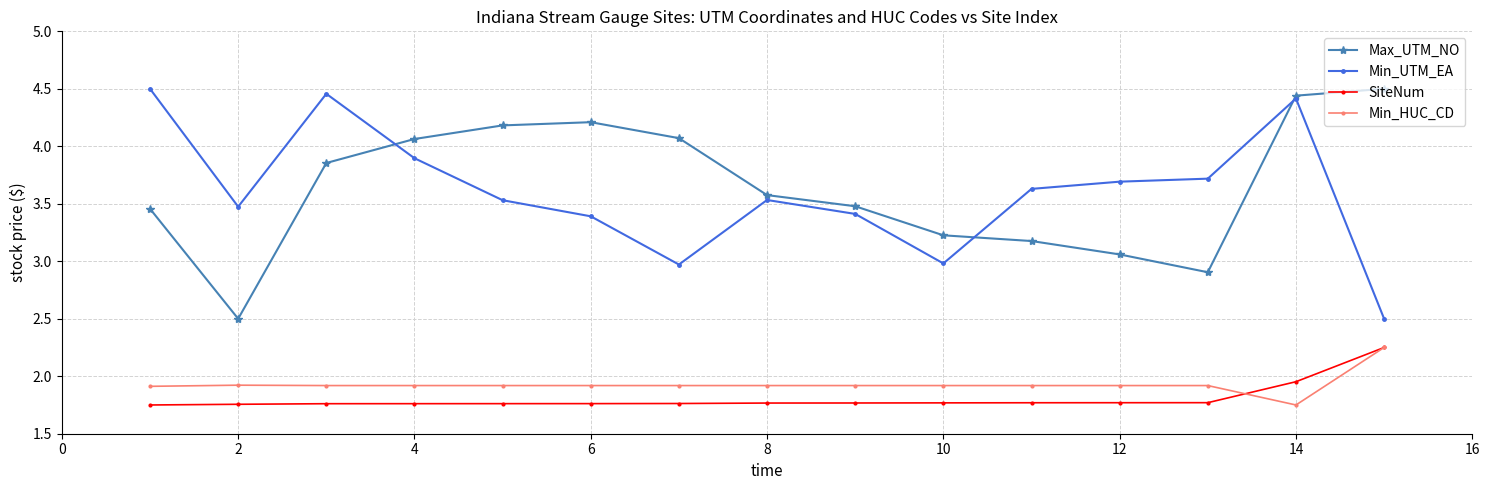

At how many categories does at least one series exceed 1?

15